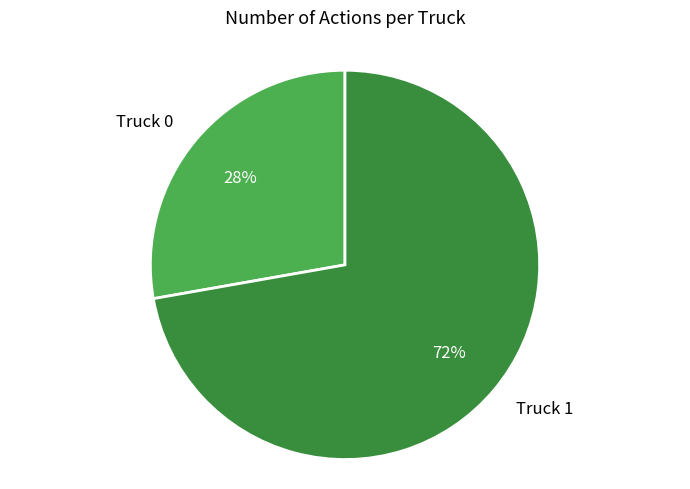

To the nearest percent, what is the average slice percentage?

50%